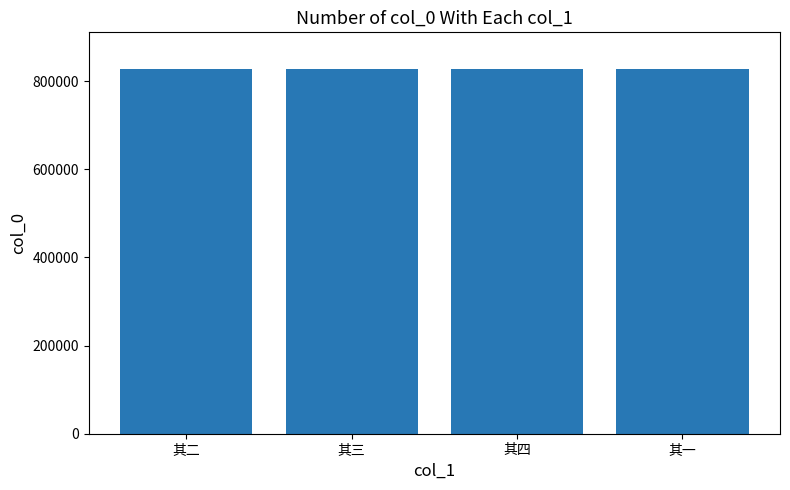

What is the sum of all values?

3312378